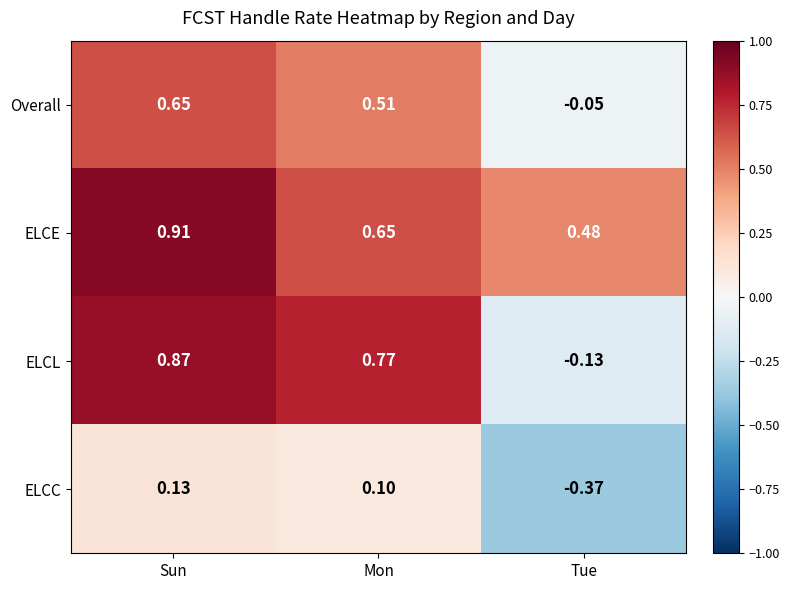

At Sun, list the series in order from smallest to largest.

ELCC, Overall, ELCL, ELCE